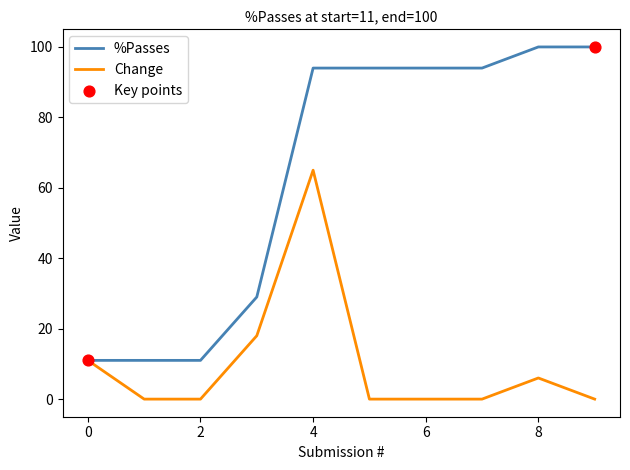

Which series has the largest total across all categories?

%Passes